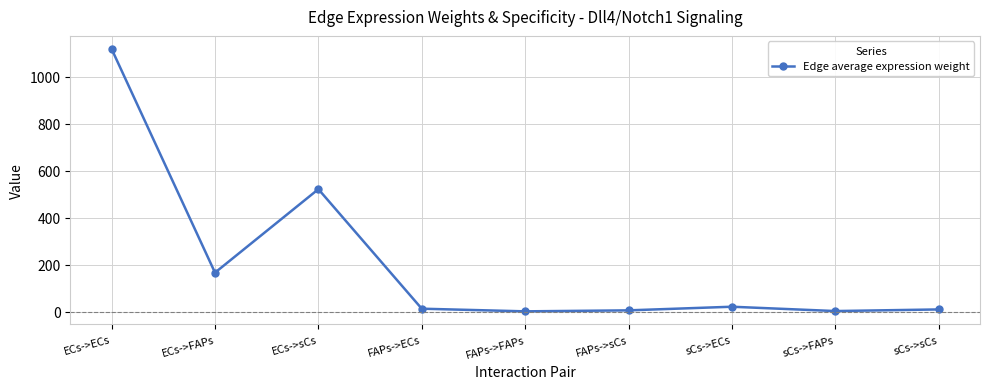

Which category has the highest value across all series?

ECs->ECs